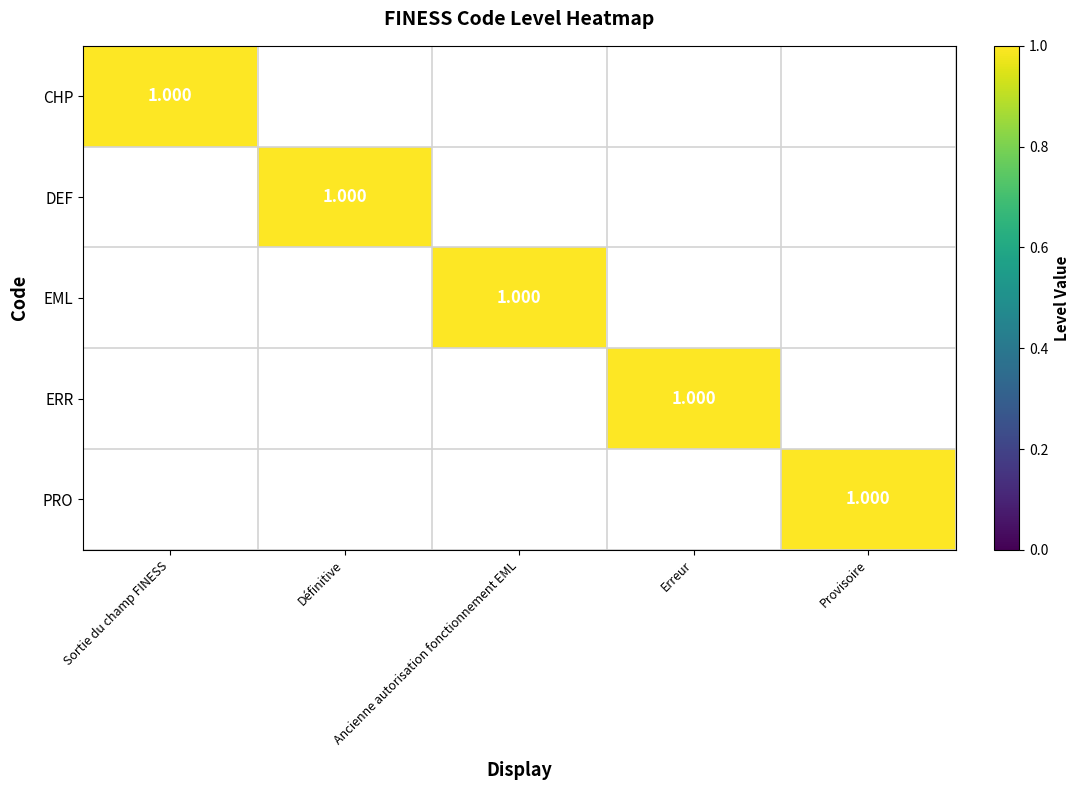

Rank the series by their maximum value, from lowest to highest.

CHP, DEF, EML, ERR, PRO